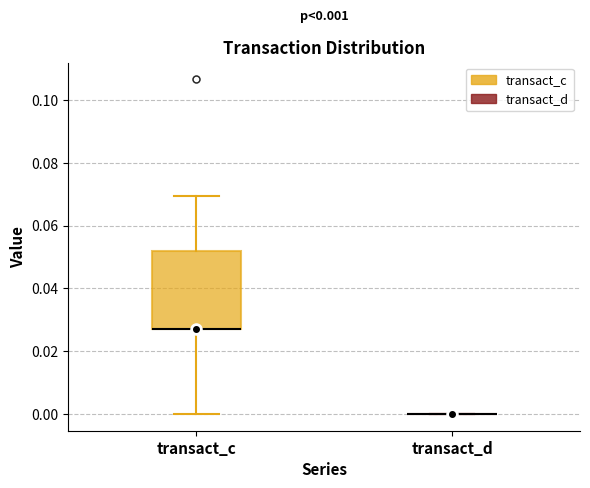

Which box is the tallest, from its lower edge to its upper edge?

transact_c